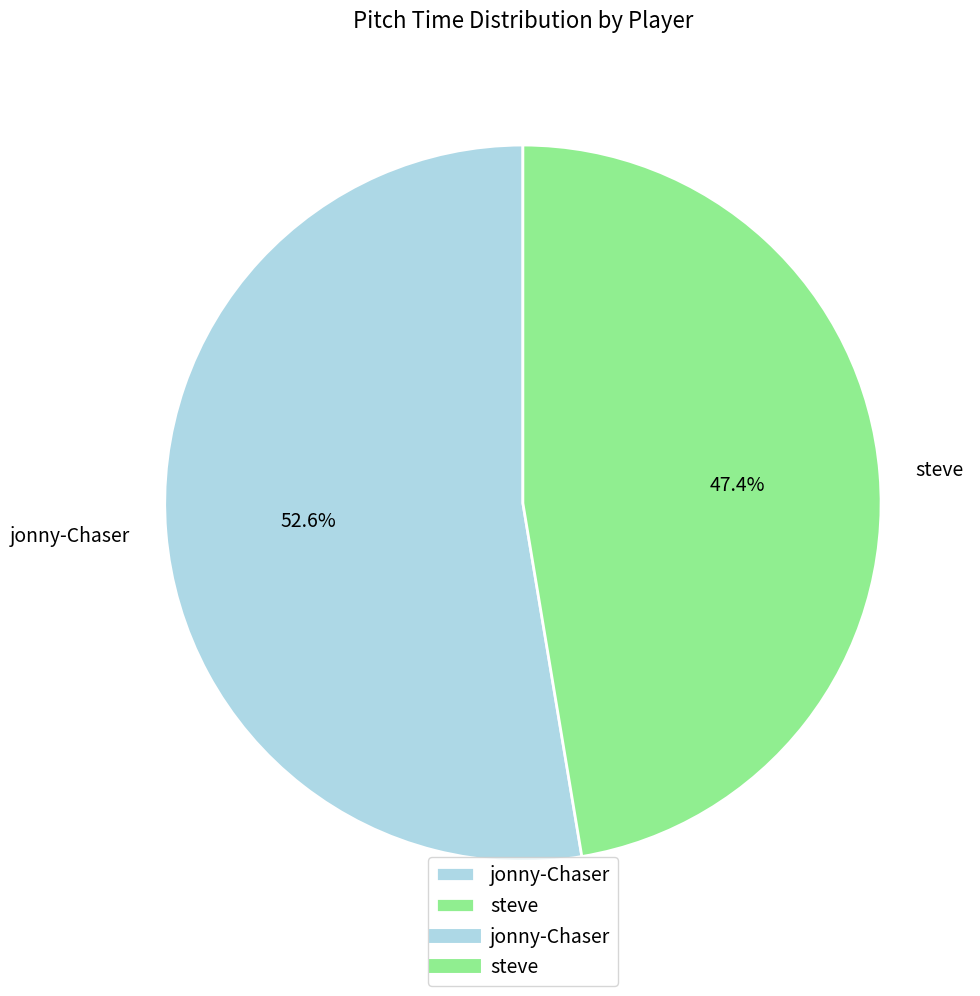

To the nearest percent, what portion does jonny-Chaser represent?

53%